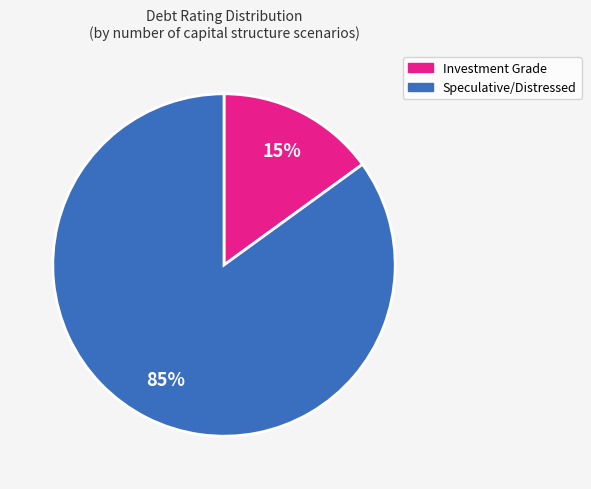

To the nearest percent, what is the difference between the largest and smallest slice percentages?

70%